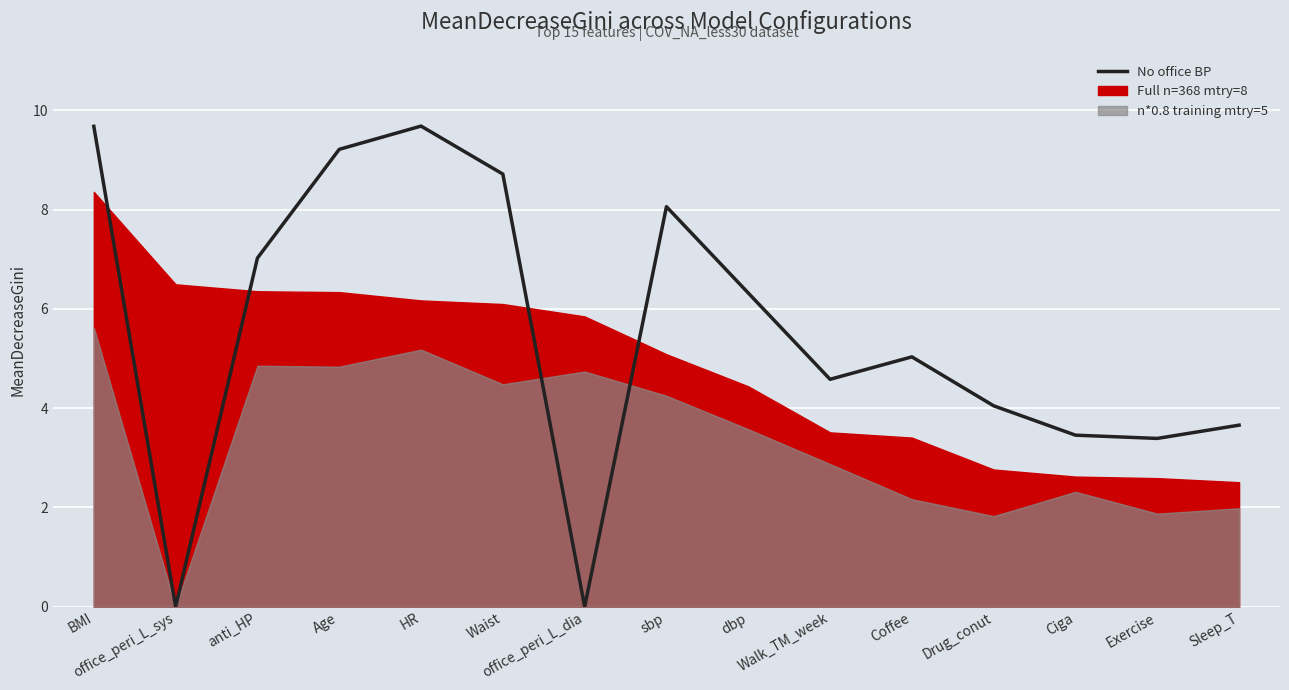

Rank the categories by value from highest to lowest.

HR, BMI, Age, Waist, sbp, anti_HP, dbp, Coffee, Walk_TM_week, Drug_conut, Sleep_T, Ciga, Exercise, office_peri_L_sys, office_peri_L_dia